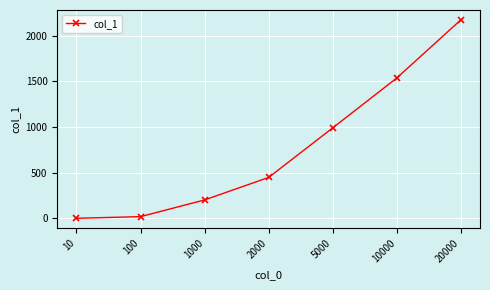

Which label corresponds to the largest value in the chart?

20000